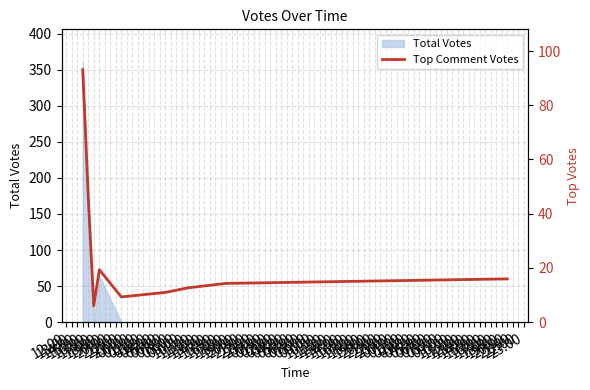

Rank the categories by value from lowest to highest.

17:00, 22:00, 06:00, 10:00, 17:00, 20:00, 18:00, 16:00, 15:00